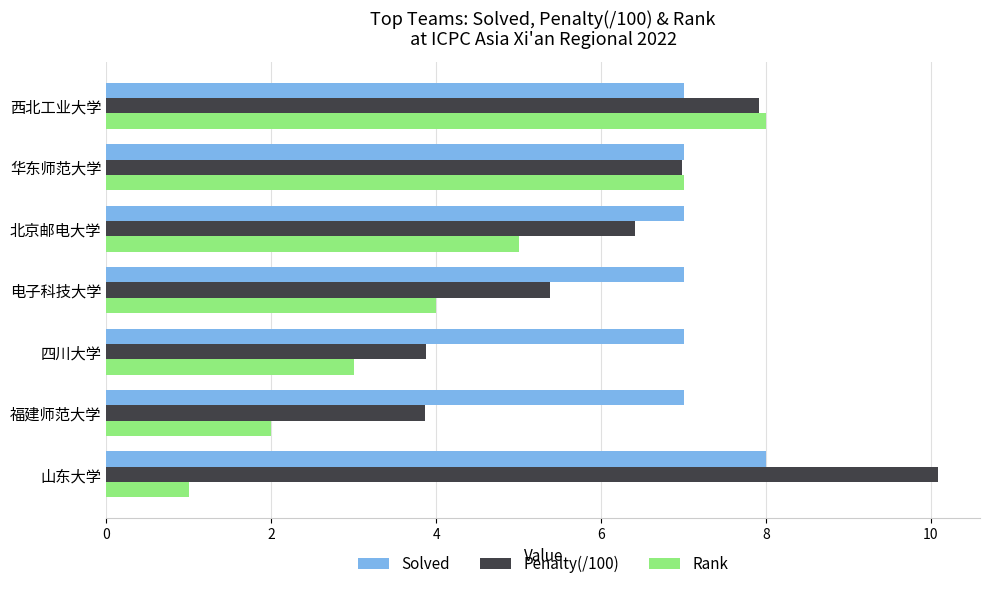

List the series in order of their overall mean, lowest first.

Rank, Penalty(/100), Solved